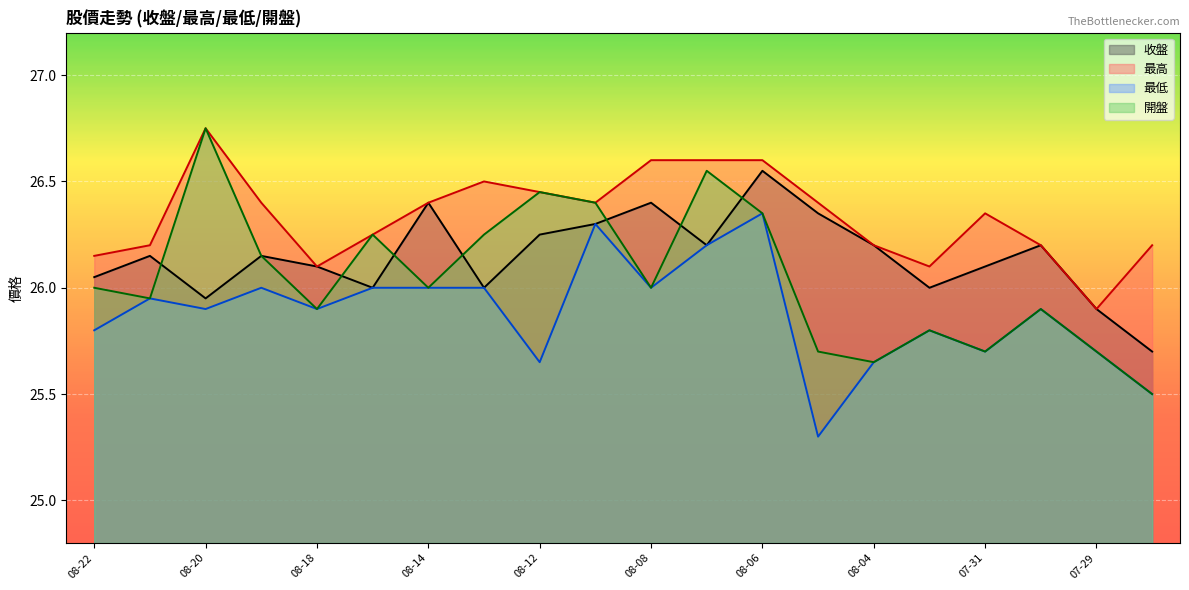

True or false: 最高 and 收盤 intersect in this chart.

False